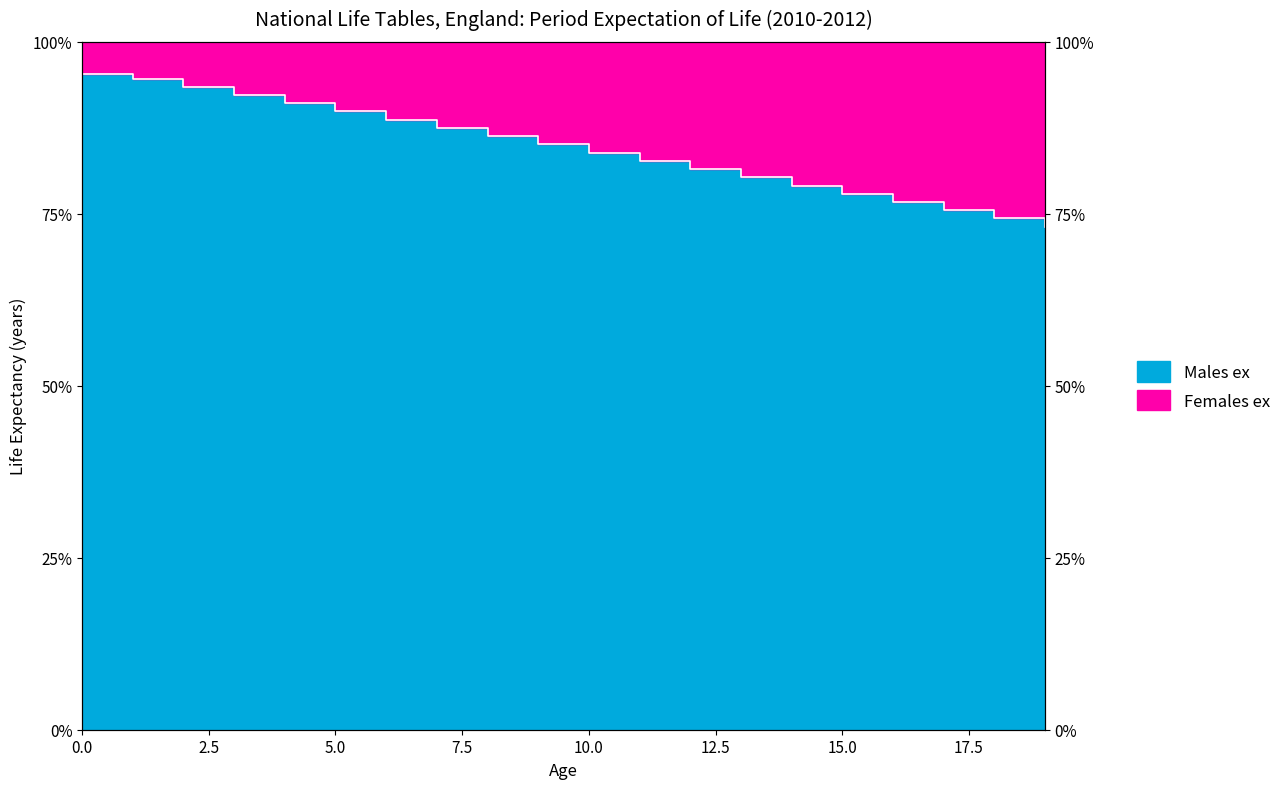

List the labels in order of value, smallest first.

19, 18, 17, 16, 15, 14, 13, 12, 11, 10, 9, 8, 7, 6, 5, 4, 3, 2, 1, 0